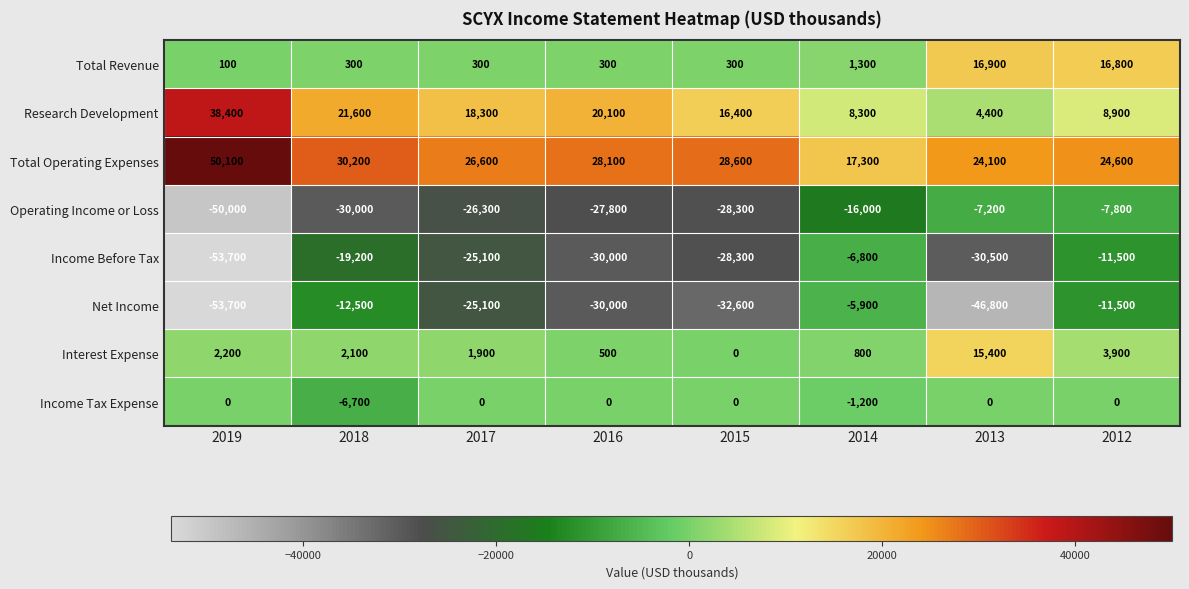

Which label corresponds to the largest value in the chart?

2019